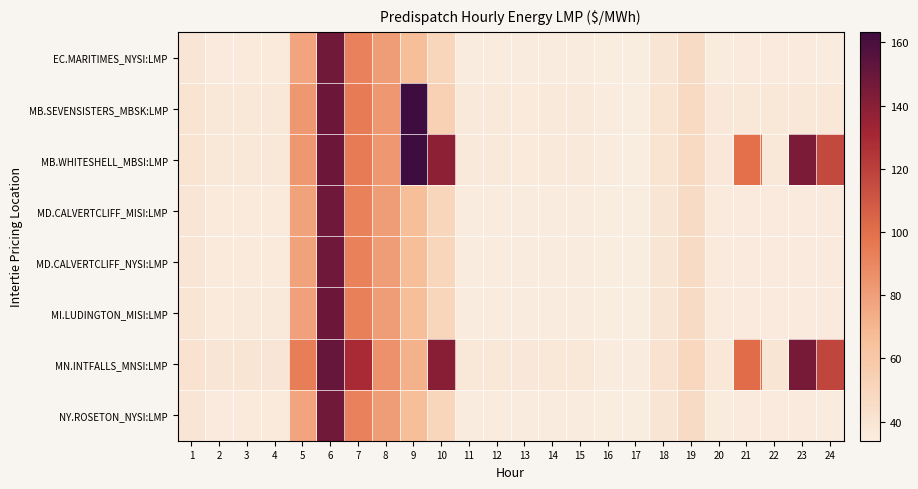

Reading right to left, transcribe all the data shown in this chart.

EC.MARITIMES_NYSI:LMP: 24=35.4	23=35.5	22=35.6	21=35.5	20=35.4	19=46.4	18=39.7	17=34.2	16=34.1	15=35.2	14=35.3	13=34.9	12=35.1	11=35.2	10=50.5	9=66.0	8=80.5	7=92.0	6=147.3	5=77.8	4=36.0	3=36.0	2=35.9	1=39.2
MB.SEVENSISTERS_MBSK:LMP: 24=37.9	23=38.0	22=38.1	21=37.5	20=37.1	19=48.0	18=40.5	17=34.3	16=34.8	15=36.6	14=36.7	13=36.3	12=36.7	11=36.7	10=53.3	9=163.3	8=83.2	7=94.8	6=148.8	5=82.7	4=38.2	3=38.3	2=37.9	1=40.9
MB.WHITESHELL_MBSI:LMP: 24=116.0	23=143.9	22=38.2	21=100.0	20=37.1	19=48.0	18=40.5	17=34.3	16=34.8	15=36.6	14=36.7	13=36.3	12=36.7	11=36.8	10=138.2	9=163.3	8=83.3	7=94.8	6=148.8	5=82.7	4=38.2	3=38.3	2=37.9	1=40.9
MD.CALVERTCLIFF_MISI:LMP: 24=35.6	23=35.6	22=35.8	21=35.6	20=35.5	19=46.3	18=39.7	17=34.0	16=34.0	15=35.2	14=35.2	13=34.9	12=35.1	11=35.1	10=50.4	9=66.2	8=80.6	7=92.4	6=147.8	5=78.5	4=36.3	3=36.3	2=36.1	1=39.5
MD.CALVERTCLIFF_NYSI:LMP: 24=35.6	23=35.6	22=35.8	21=35.6	20=35.5	19=46.3	18=39.7	17=34.0	16=34.0	15=35.2	14=35.2	13=34.9	12=35.1	11=35.1	10=50.4	9=66.2	8=80.6	7=92.4	6=147.8	5=78.5	4=36.3	3=36.3	2=36.1	1=39.5
MI.LUDINGTON_MISI:LMP: 24=35.8	23=35.8	22=35.9	21=35.7	20=35.5	19=46.2	18=39.7	17=33.9	16=33.9	15=35.0	14=35.1	13=34.7	12=35.0	11=35.0	10=50.3	9=66.2	8=80.7	7=92.9	6=148.7	5=79.1	4=36.5	3=36.5	2=36.2	1=39.7
MN.INTFALLS_MNSI:LMP: 24=117.4	23=145.4	22=39.6	21=101.3	20=38.4	19=49.4	18=41.3	17=34.6	16=35.4	15=37.5	14=37.7	13=37.3	12=37.8	11=37.9	10=140.1	9=71.4	8=85.5	7=129.3	6=151.1	5=94.0	4=39.4	3=39.6	2=39.1	1=42.0
NY.ROSETON_NYSI:LMP: 24=35.4	23=35.5	22=35.6	21=35.5	20=35.4	19=46.4	18=39.7	17=34.2	16=34.1	15=35.2	14=35.3	13=34.9	12=35.1	11=35.2	10=50.5	9=66.0	8=80.5	7=92.0	6=147.3	5=77.8	4=36.0	3=36.0	2=35.9	1=39.2